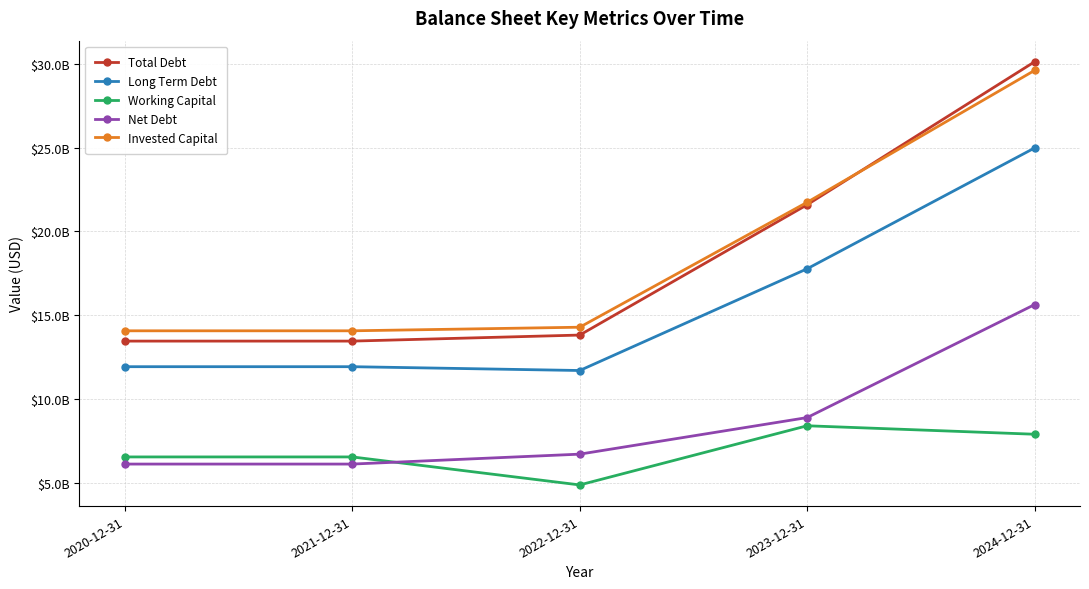

What is the minimum value shown in the chart?

4856978000